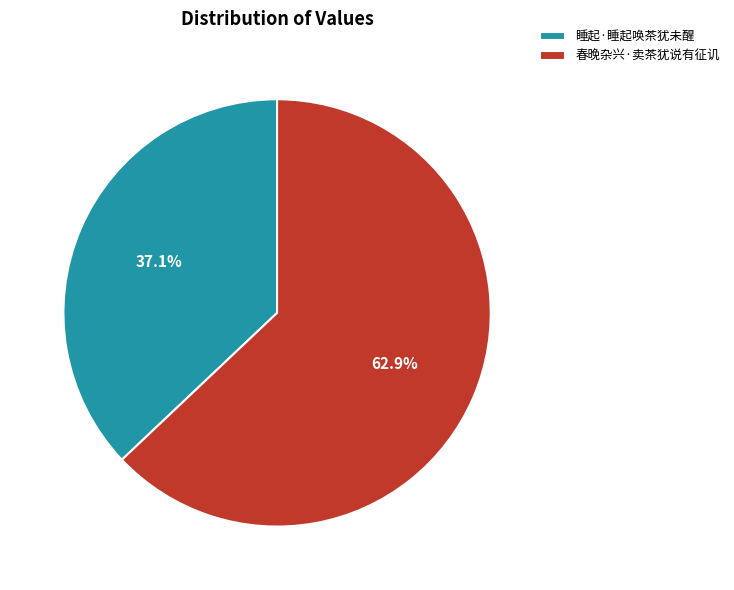

What percentage do 春晚杂兴·卖茶犹说有征讥 and 睡起·睡起唤茶犹未醒 together represent?

100.0%